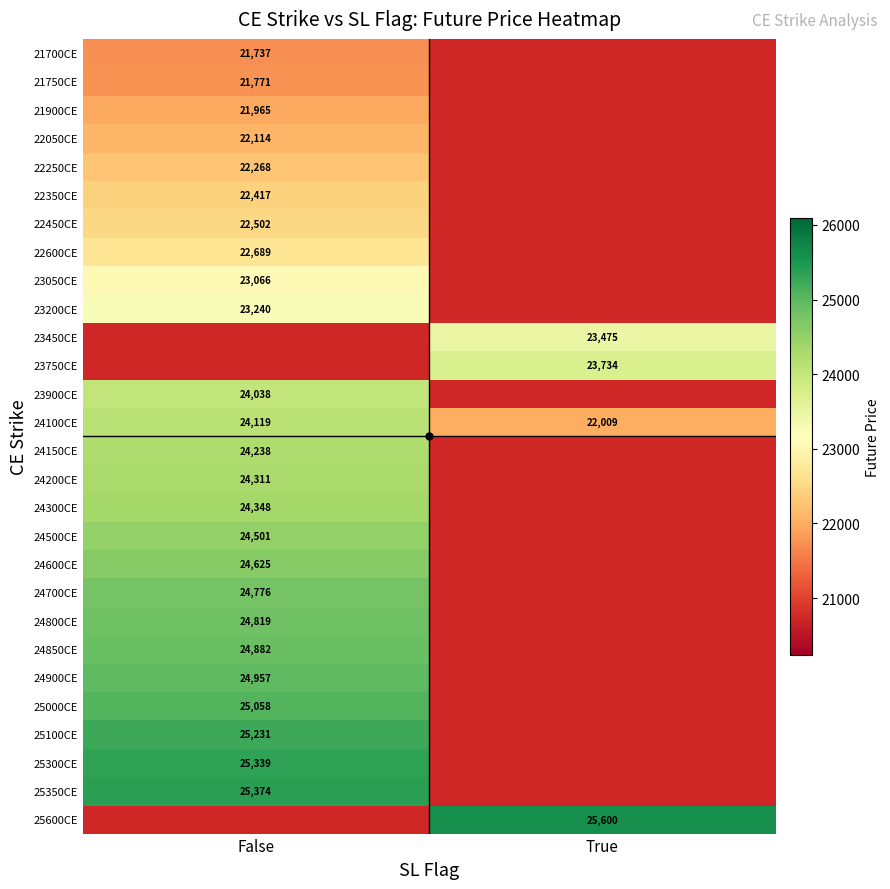

True or false: 25300CE has a value of 15452 at False.

False